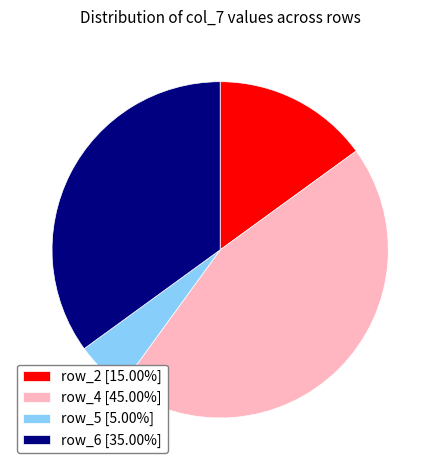

Is there any slice that represents more than half of the pie?

No